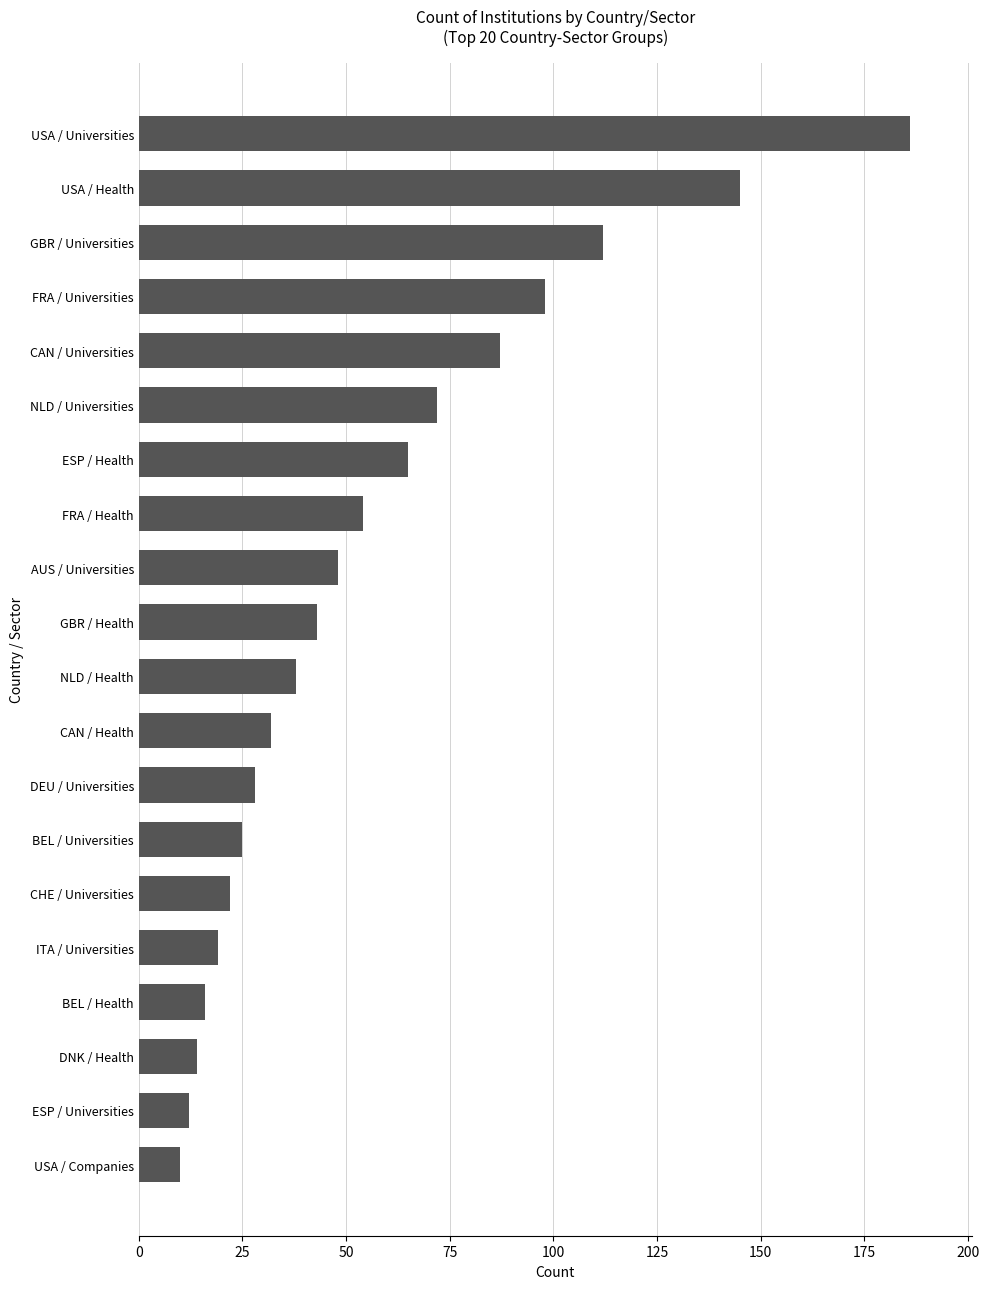

What is the difference between the maximum and minimum values?

176